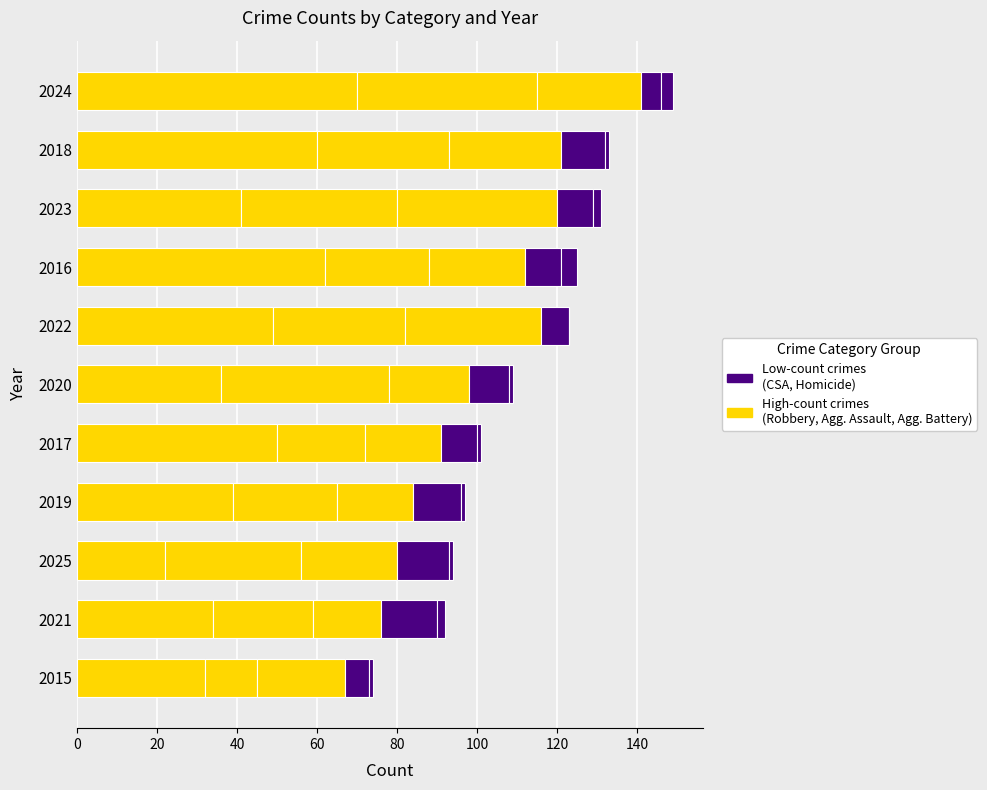

Count the number of data series in this chart.

5